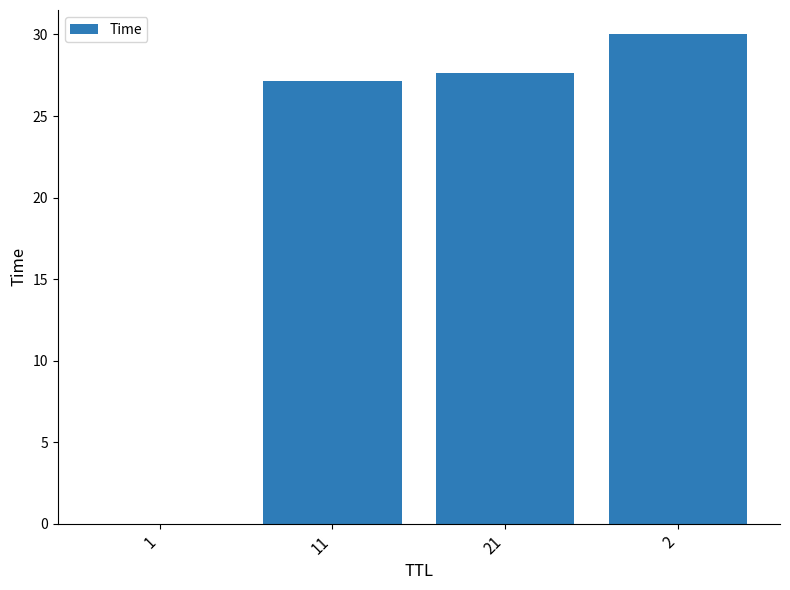

The chart shows a value of 9.1 at 21. True or false?

False